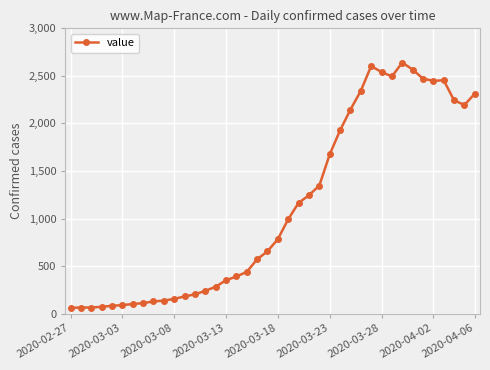

True or false: the data has more than 0 interior local peaks.

True